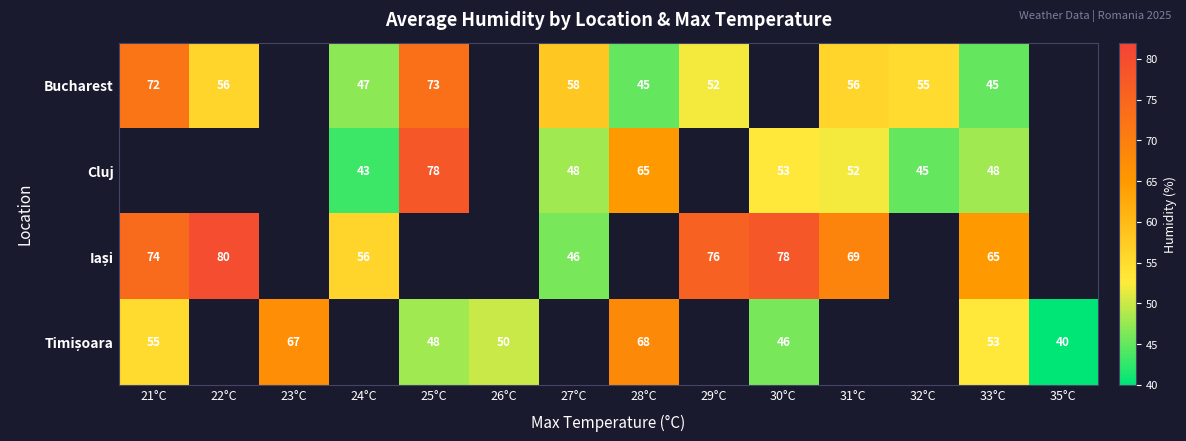

At which category is the sum across all series the highest?

33°C